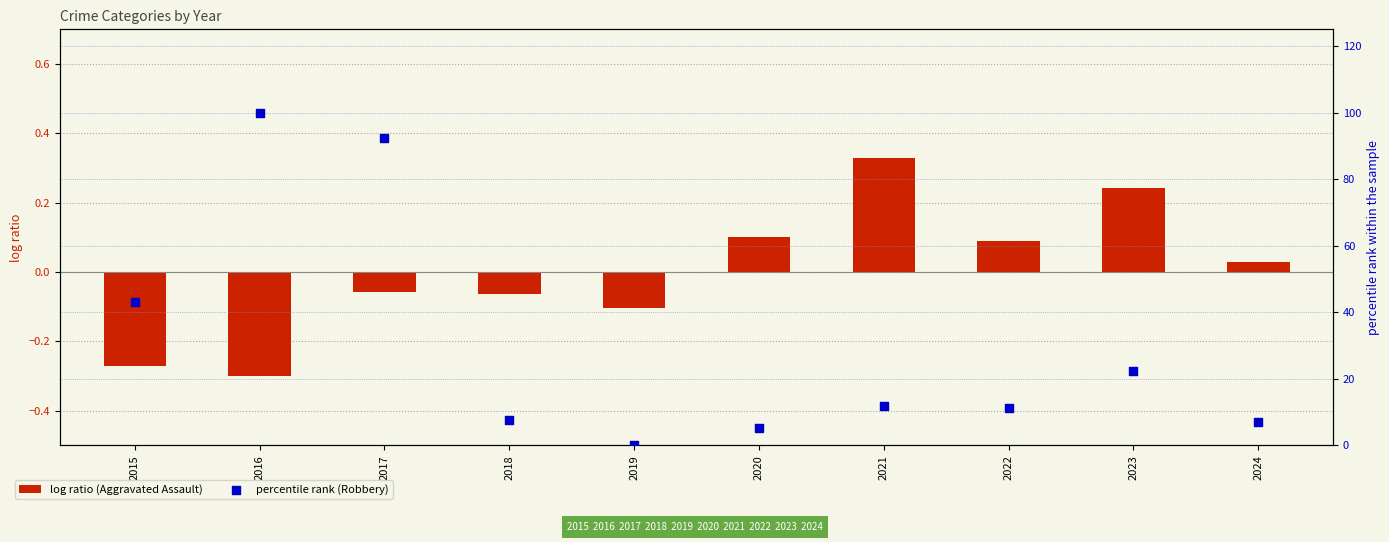

Which series contains the lowest Y value?

log ratio (Aggravated Assault)